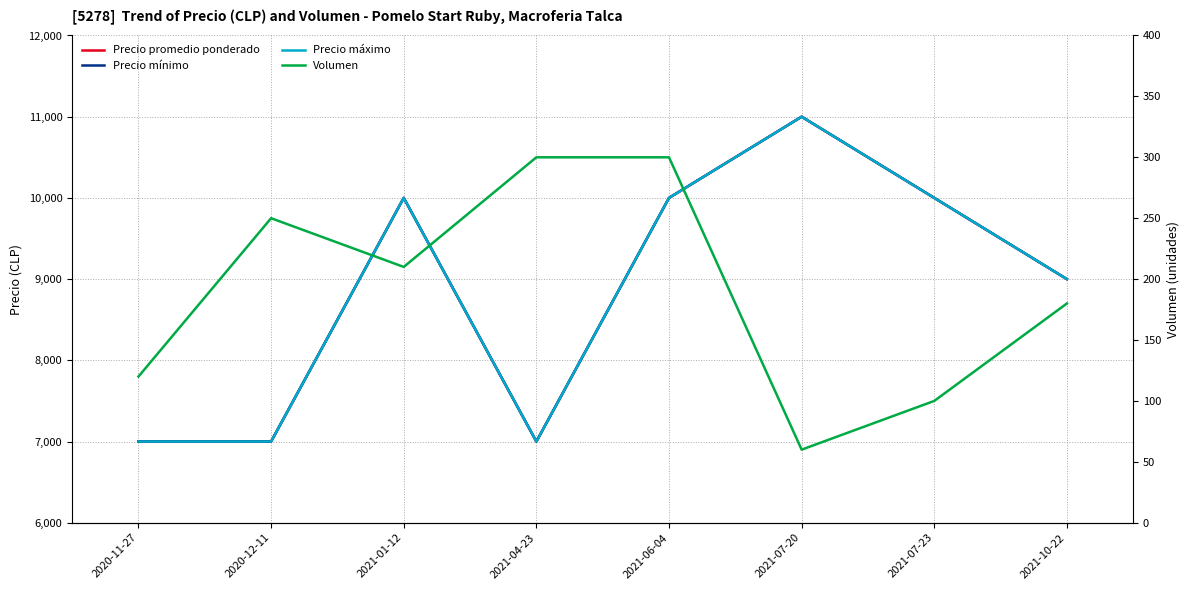

What are all the series names shown in the legend?

Precio promedio ponderado, Precio mínimo, Precio máximo, Volumen